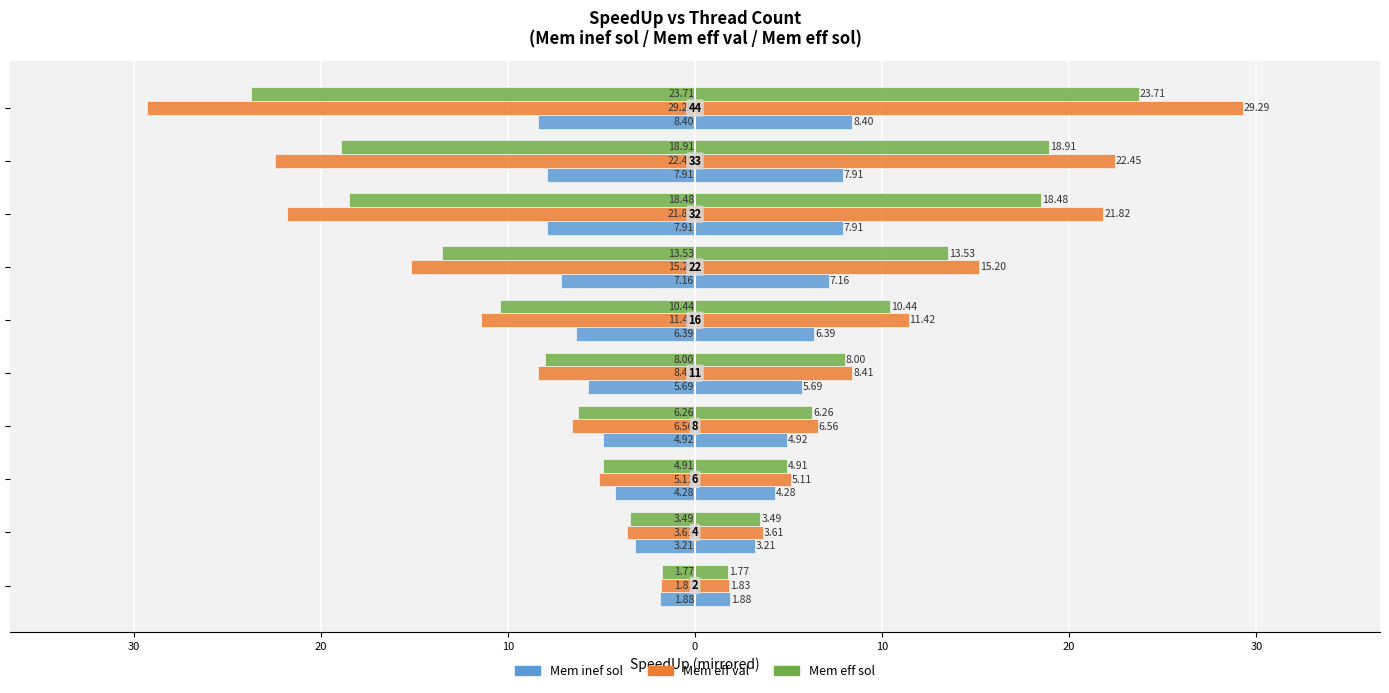

Reading right to left, what are all the values shown in this chart?

Mem inef sol: -8.4	-7.9	-7.9	-7.2	-6.4	-5.7	-4.9	-4.3	-3.2	-1.9
Mem eff val: -29.3	-22.4	-21.8	-15.2	-11.4	-8.4	-6.6	-5.1	-3.6	-1.8
Mem eff sol: -23.7	-18.9	-18.5	-13.5	-10.4	-8.0	-6.3	-4.9	-3.5	-1.8